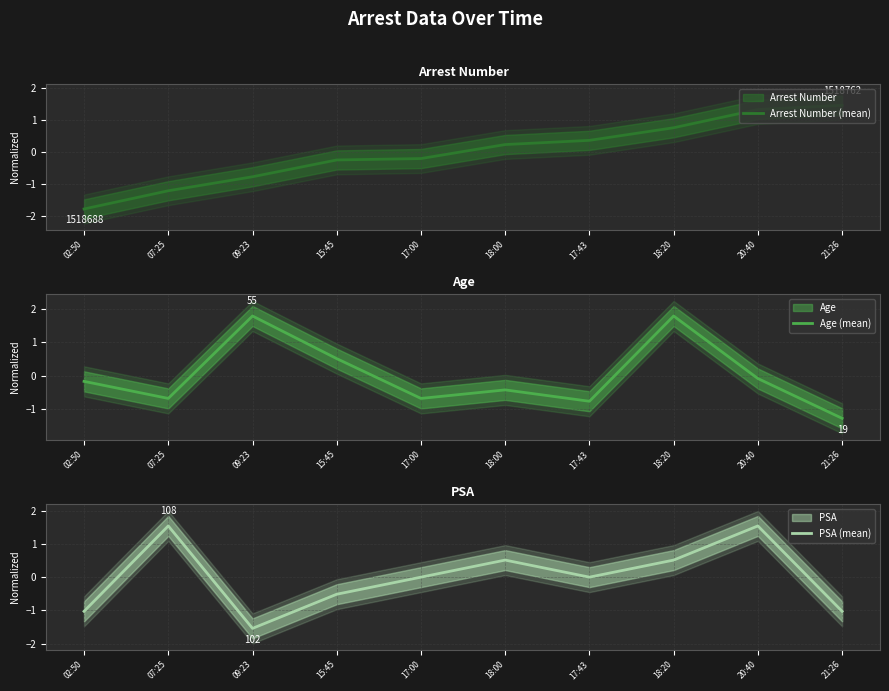

How many interior local peaks does the Age (mean) series have?

3